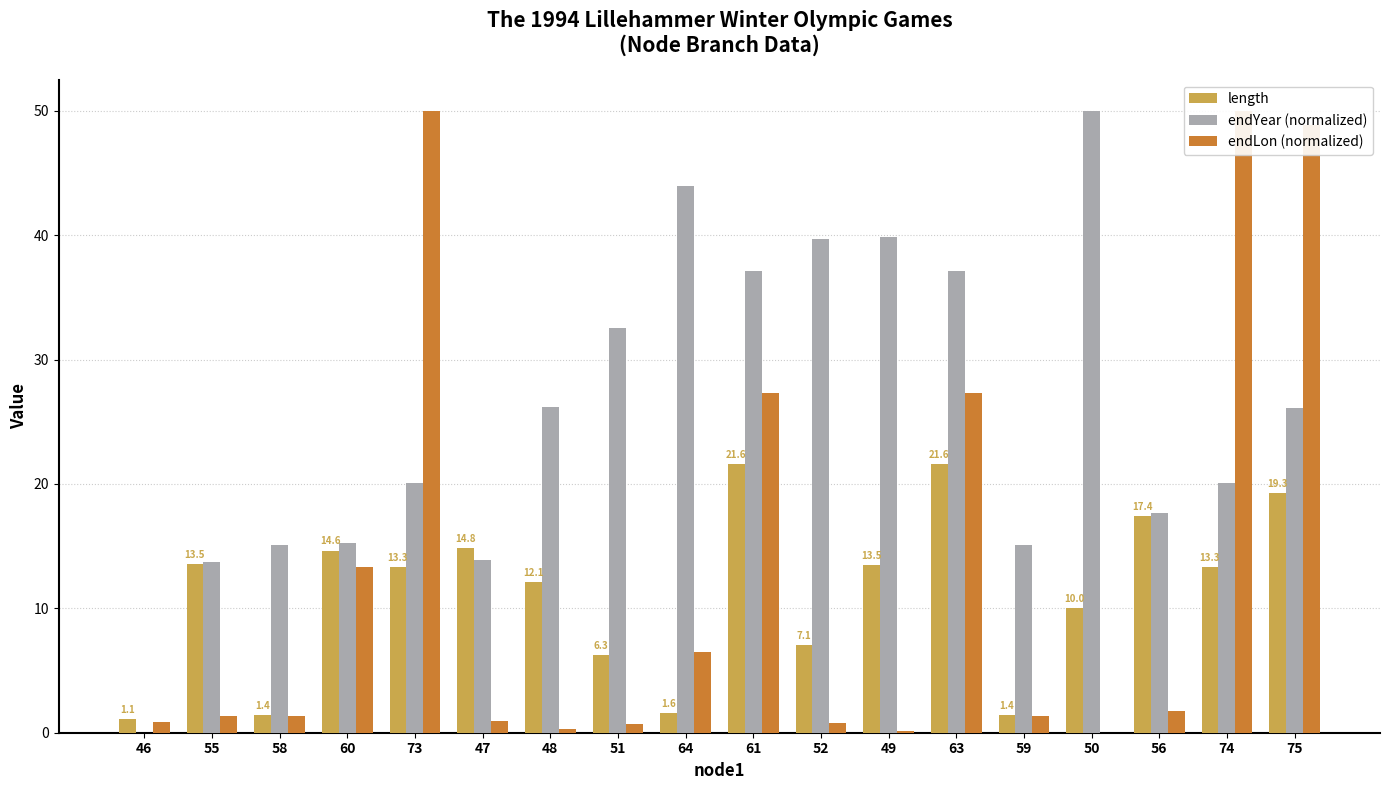

Which series changed the most between 58 and 51?

endYear (normalized)